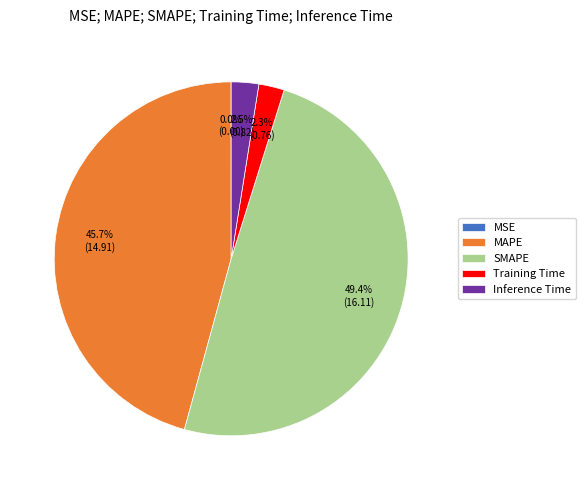

What is the largest slice in the pie chart?

SMAPE